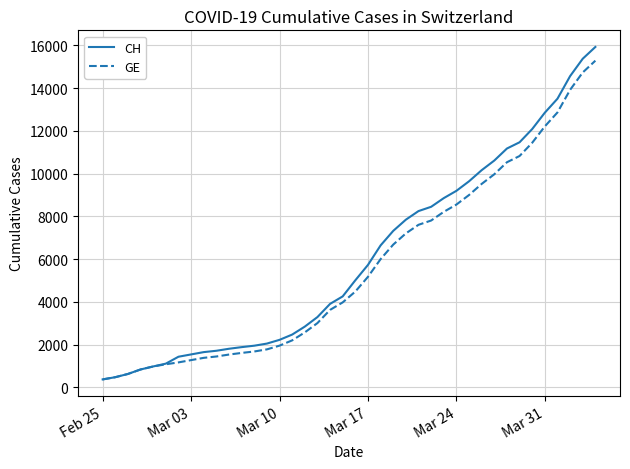

Which series has the widest spread of values?

CH